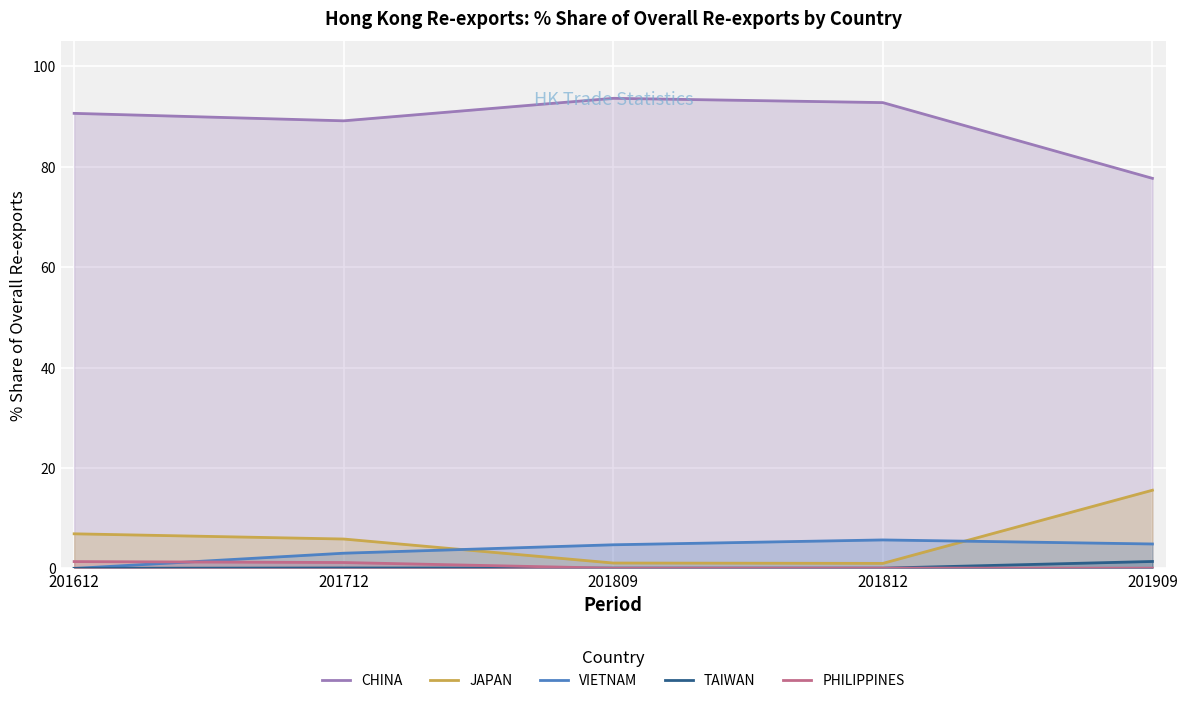

At how many categories does at least one series exceed 7?

5